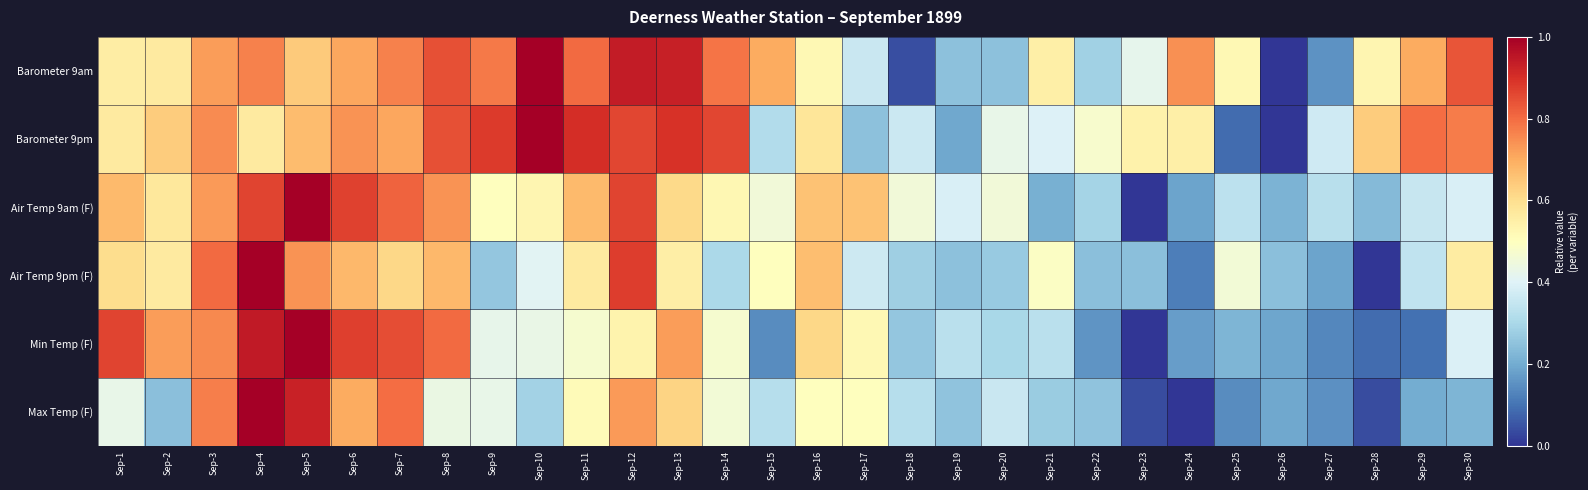

Rank the series by their maximum value, from lowest to highest.

Barometer 9am, Barometer 9pm, Air Temp 9am (F), Air Temp 9pm (F), Min Temp (F), Max Temp (F)